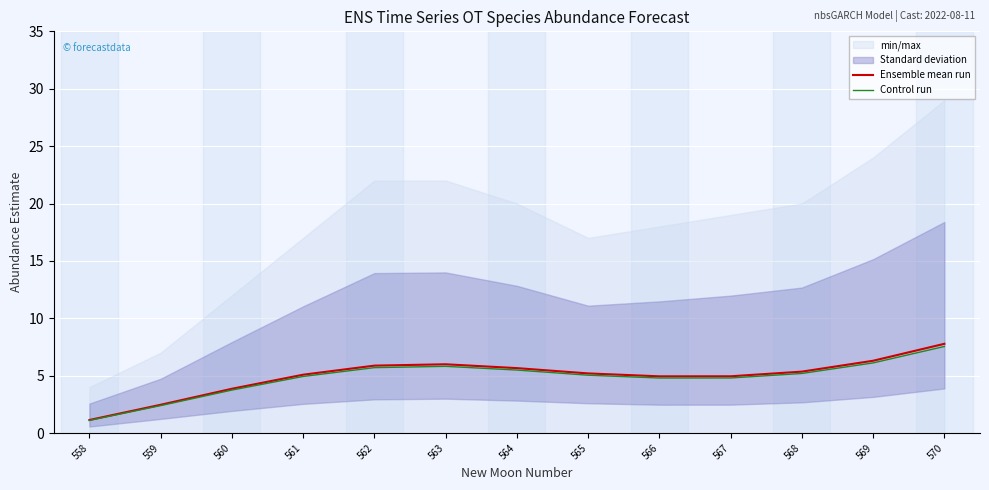

True or false: Control run and Ensemble mean run cross at least once.

False